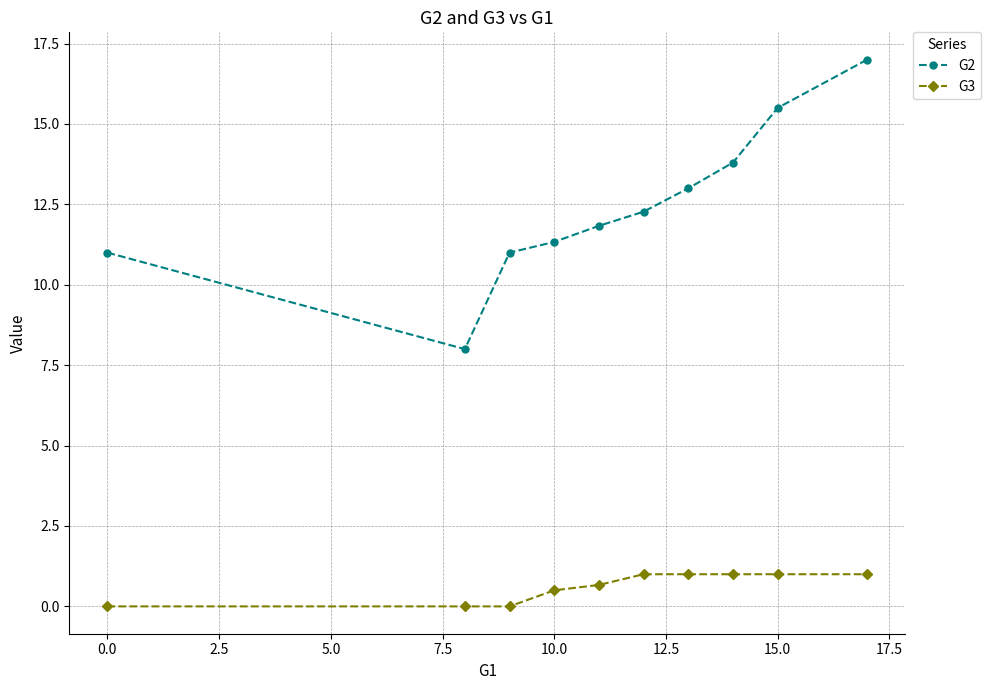

What is the average value of the G2 series?

12.5